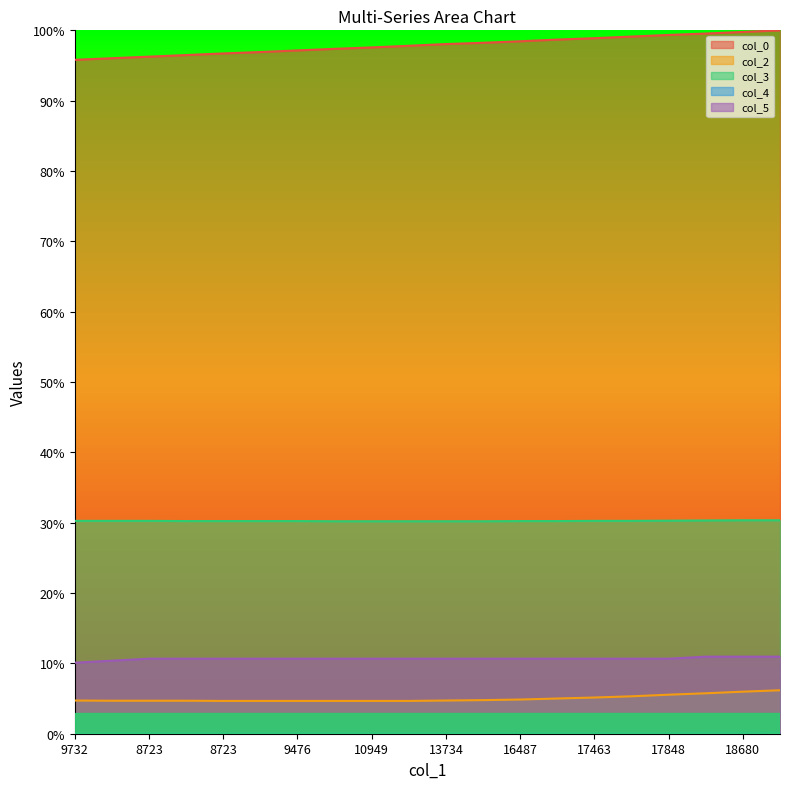

Reading left to right, what are all the values shown in this chart?

col_0: 9732=1.0	9396=1.0	8723=1.0	8627=1.0	8723=1.0	8852=1.0	9476=1.0	9988=1.0	10949=1.0	12373=1.0	13734=1.0	15062=1.0	16487=1.0	16919=1.0	17463=1.0	17576=1.0	17848=1.0	18312=1.0	18680=1.0	19112=1.0
col_2: 9732=0.0	9396=0.0	8723=0.0	8627=0.0	8723=0.0	8852=0.0	9476=0.0	9988=0.0	10949=0.0	12373=0.0	13734=0.0	15062=0.0	16487=0.0	16919=0.1	17463=0.1	17576=0.1	17848=0.1	18312=0.1	18680=0.1	19112=0.1
col_3: 9732=0.3	9396=0.3	8723=0.3	8627=0.3	8723=0.3	8852=0.3	9476=0.3	9988=0.3	10949=0.3	12373=0.3	13734=0.3	15062=0.3	16487=0.3	16919=0.3	17463=0.3	17576=0.3	17848=0.3	18312=0.3	18680=0.3	19112=0.3
col_4: 9732=0.0	9396=0.0	8723=0.0	8627=0.0	8723=0.0	8852=0.0	9476=0.0	9988=0.0	10949=0.0	12373=0.0	13734=0.0	15062=0.0	16487=0.0	16919=0.0	17463=0.0	17576=0.0	17848=0.0	18312=0.0	18680=0.0	19112=0.0
col_5: 9732=0.1	9396=0.1	8723=0.1	8627=0.1	8723=0.1	8852=0.1	9476=0.1	9988=0.1	10949=0.1	12373=0.1	13734=0.1	15062=0.1	16487=0.1	16919=0.1	17463=0.1	17576=0.1	17848=0.1	18312=0.1	18680=0.1	19112=0.1